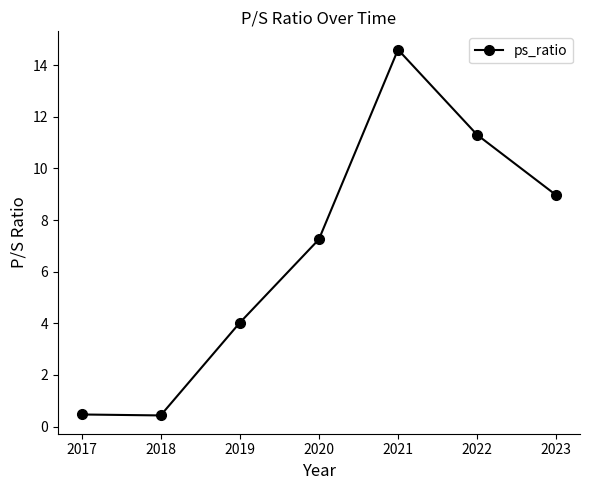

Approximately how many times larger is the value at 2022 compared to 2020?

1.6